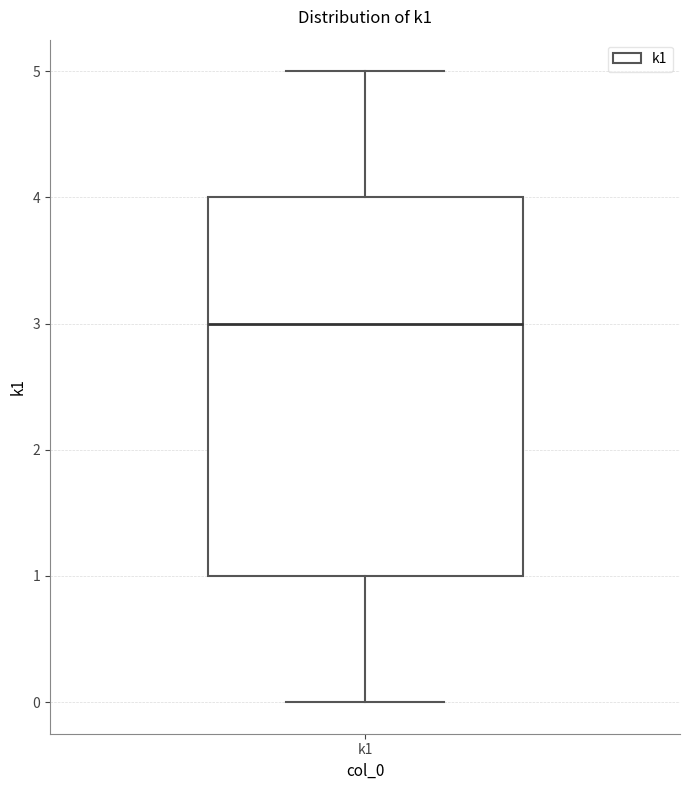

Transcribe this box plot: give where the median line is, the range the box spans, and where the two whiskers end, as read against the y-axis. The values are not printed on the chart, so give them approximately, as read against the axis.

median 3, box 1 to 4, whiskers 0 to 5